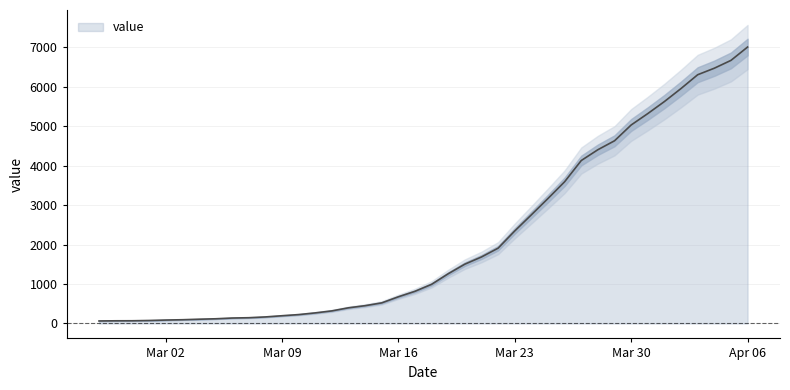

How many lines are shown in the chart?

1